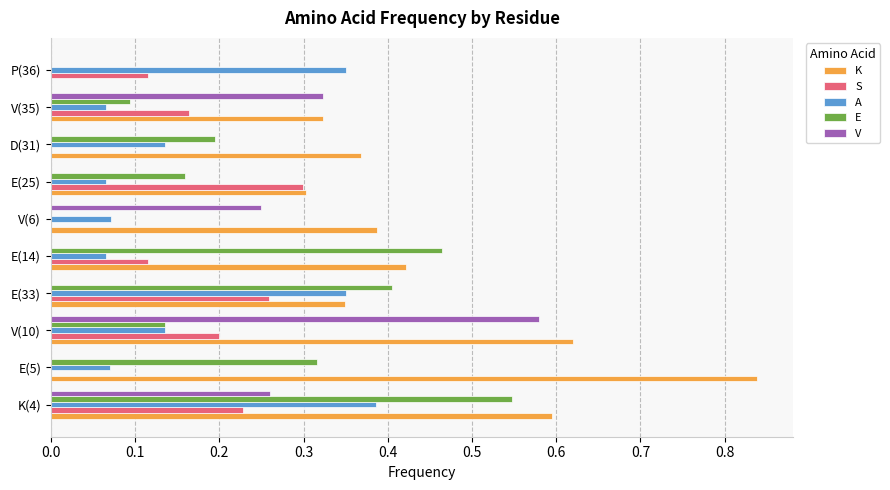

Which series has the largest total across all categories?

K